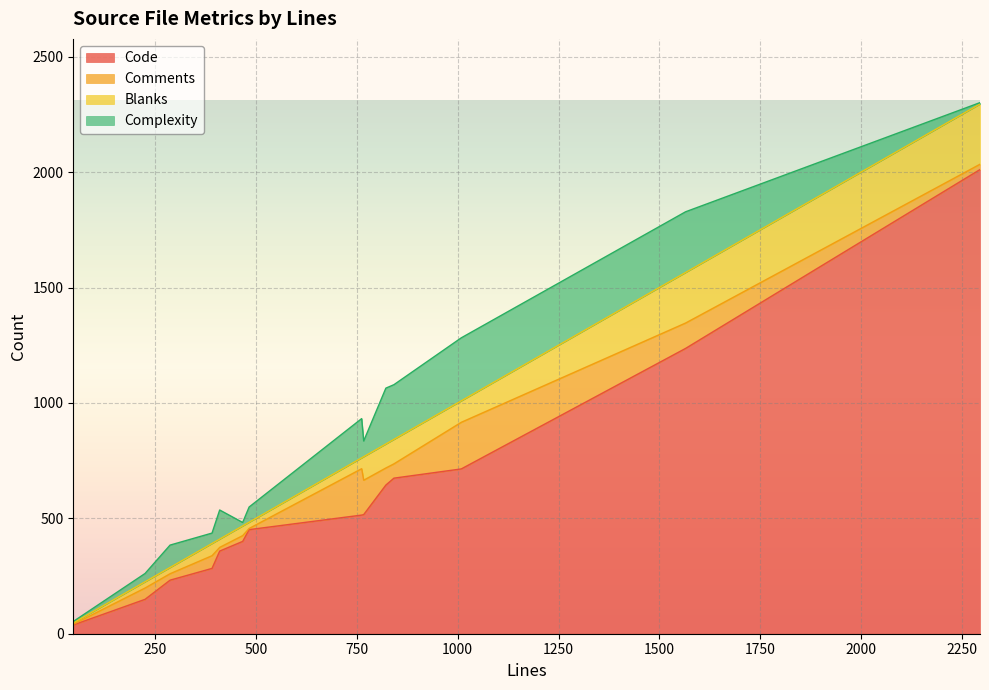

Which has a higher value, 47 or 842?

842